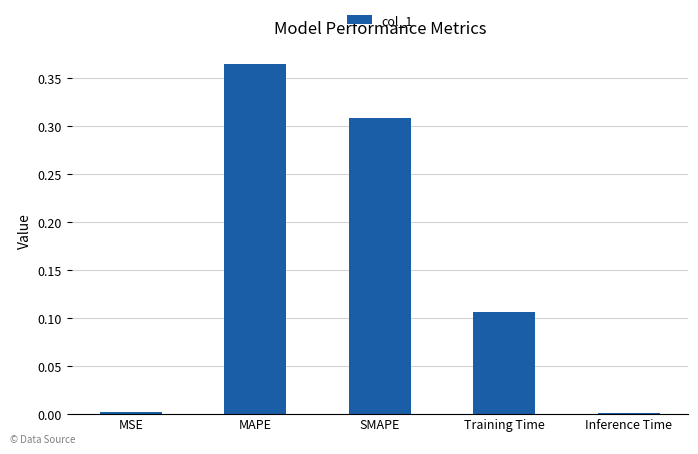

Between Inference Time and Training Time, which is larger?

Training Time